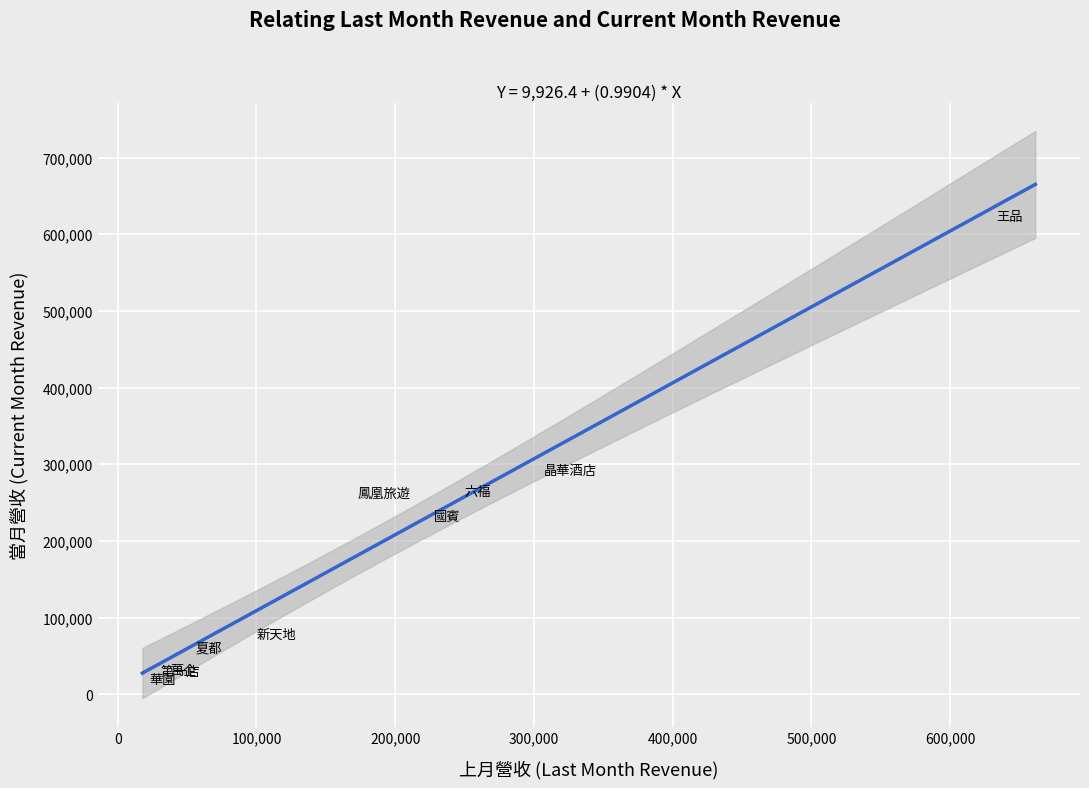

What Y value in the scatter plot is closest to 321024?

291383